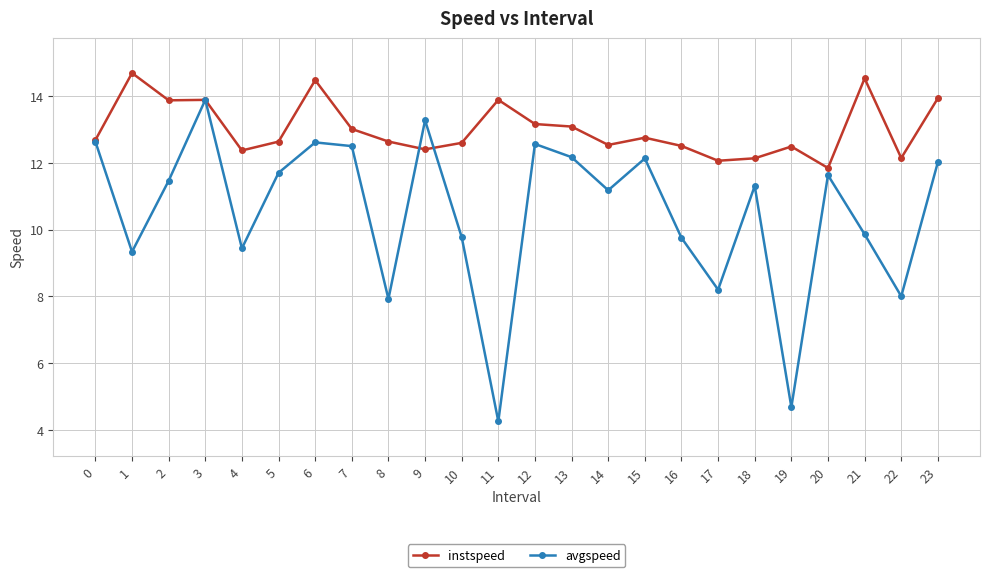

What is the value of the avgspeed point at the 15th from the left?

11.2